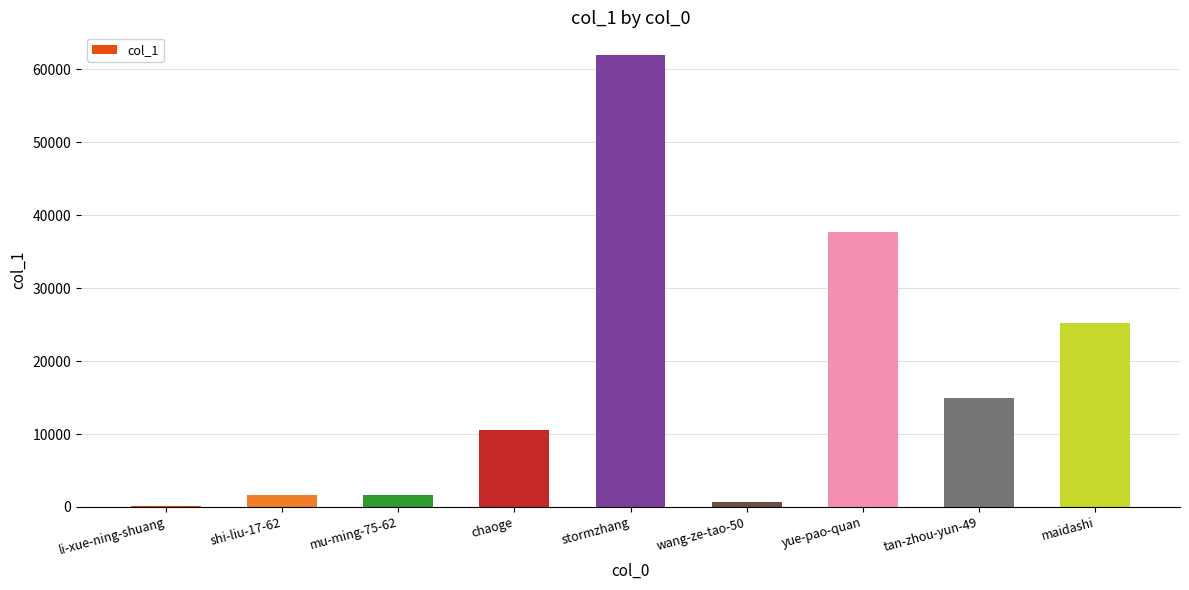

Does the chart contain stacked bars?

No